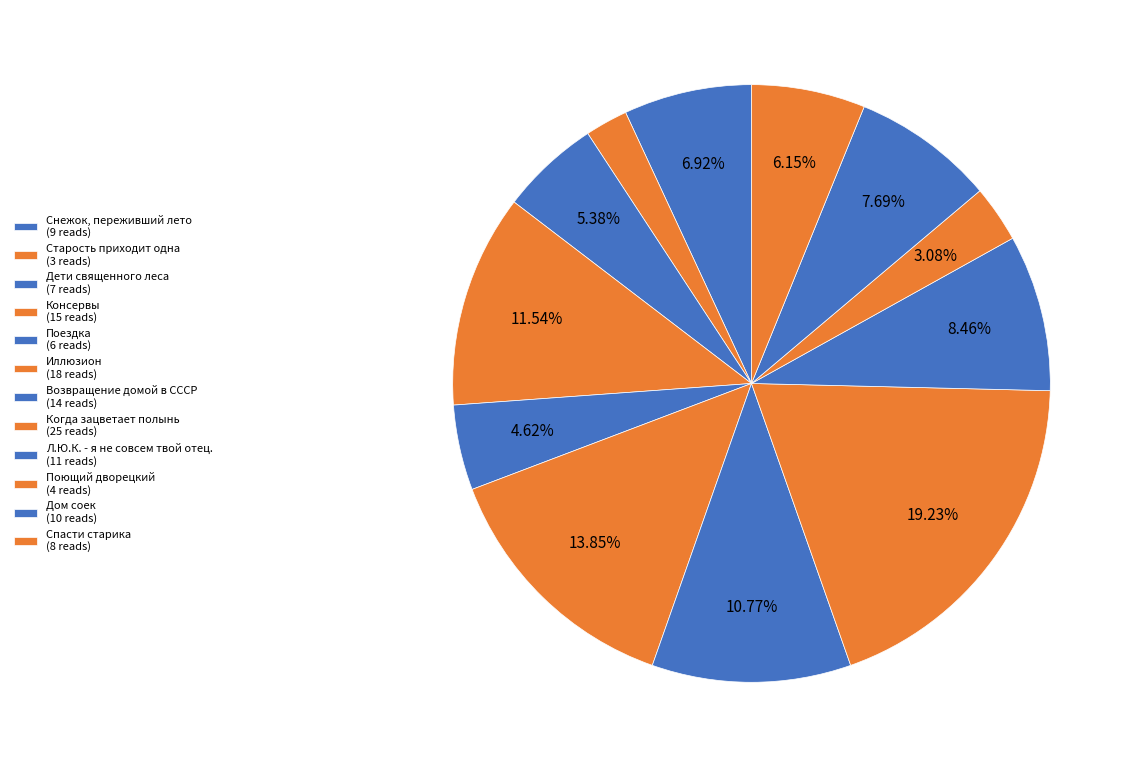

Count the number of slices in the pie.

12